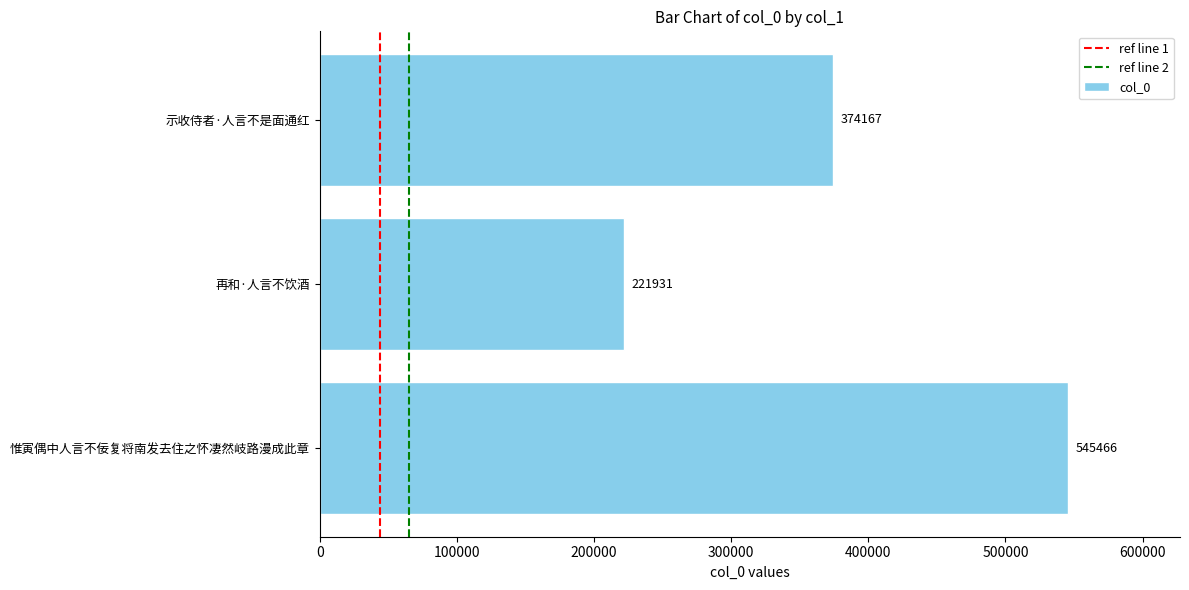

Where is the data nearest to the value 383698?

示收侍者·人言不是面通红